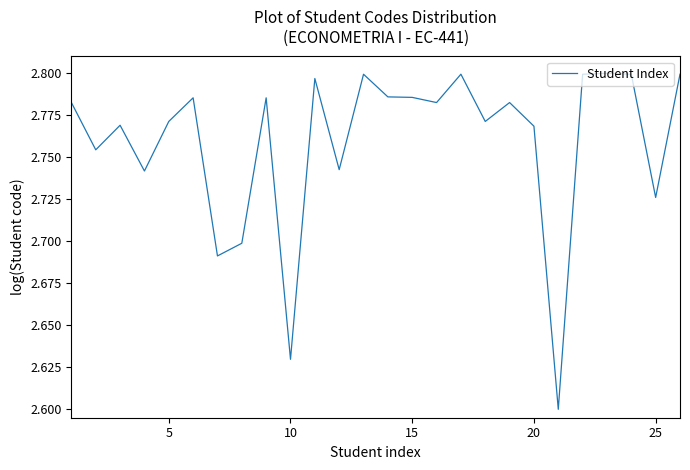

How many lines are shown in the chart?

1